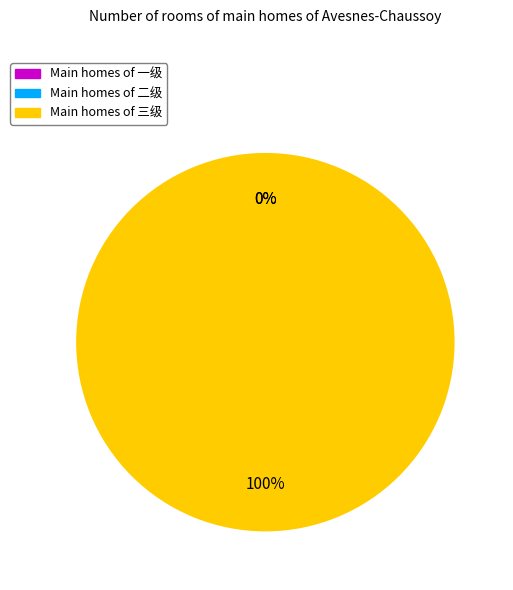

Rank the categories by value from lowest to highest.

一级, 二级, 三级